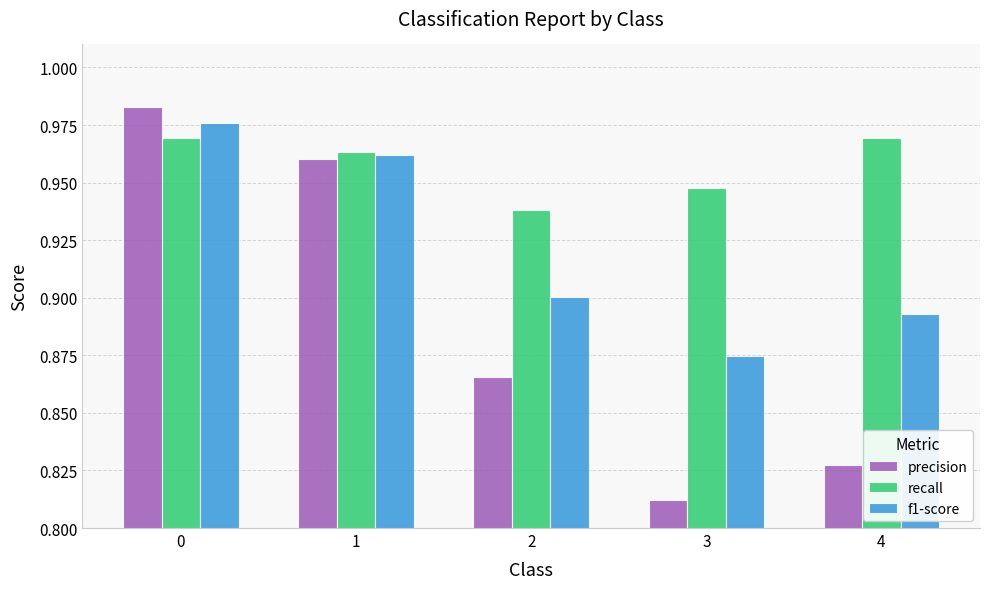

What are all the series names shown in the legend?

precision, recall, f1-score